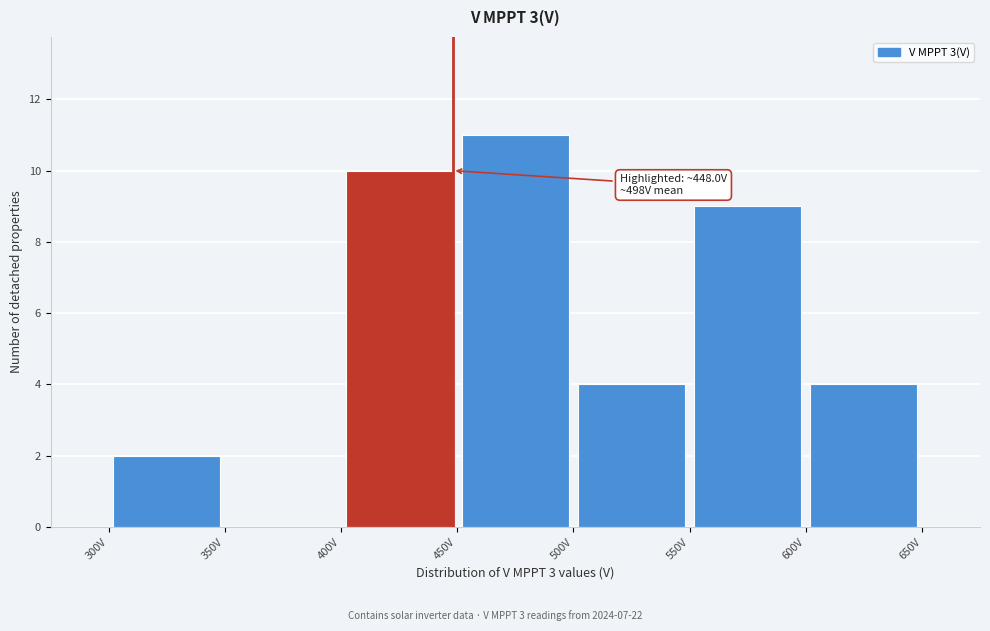

Over which range of the x-axis is the bar tallest?

450 to 500